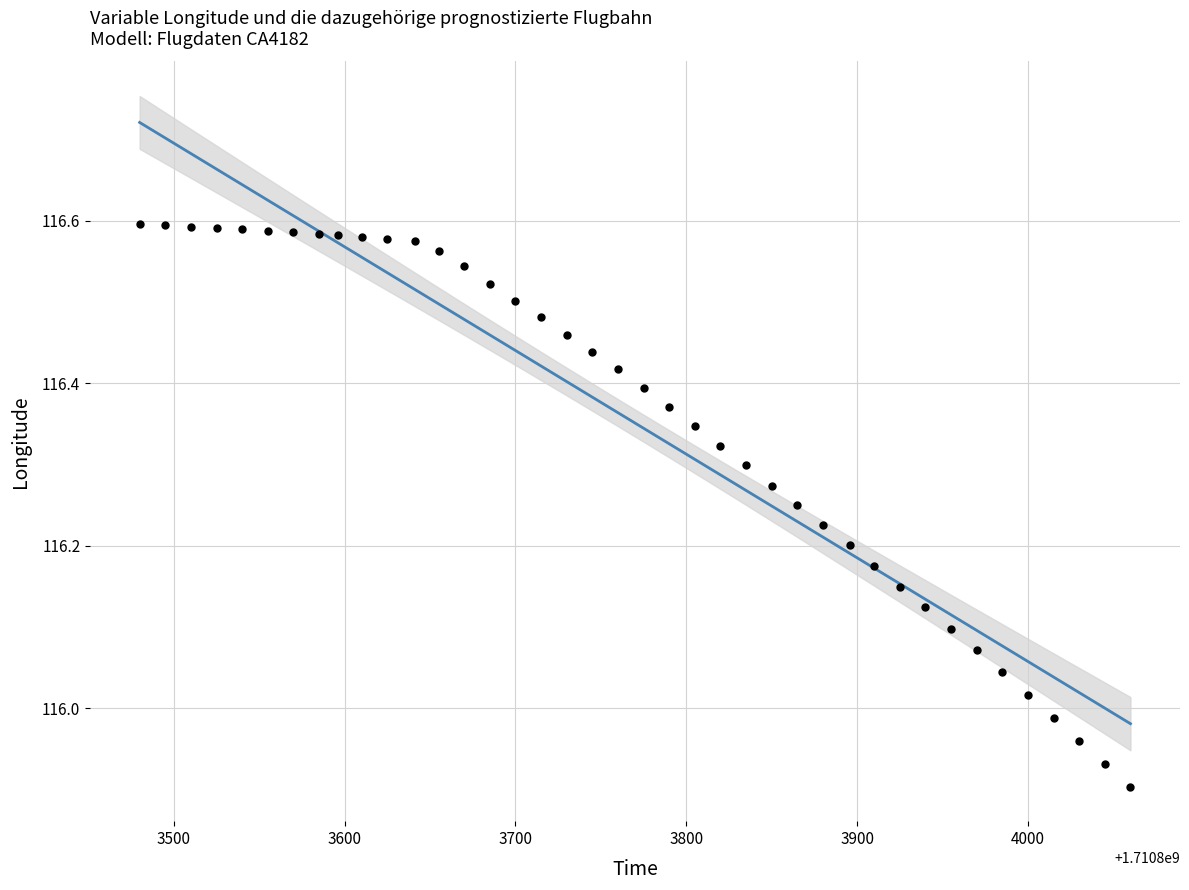

What is the range of X values (max minus min)?

580.0